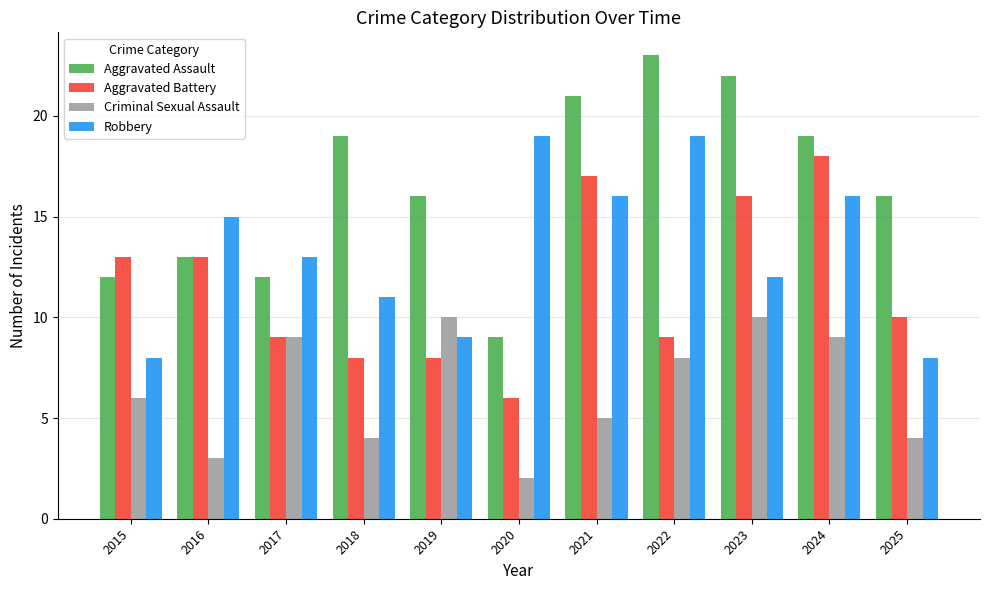

List the series in order of their overall mean, highest first.

Aggravated Assault, Robbery, Aggravated Battery, Criminal Sexual Assault